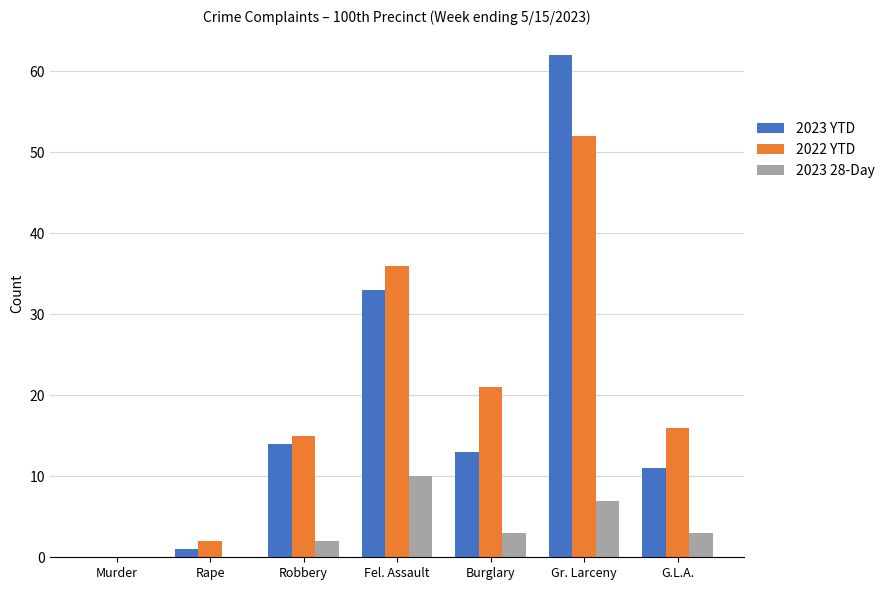

What is the sum of all 2022 YTD values?

142